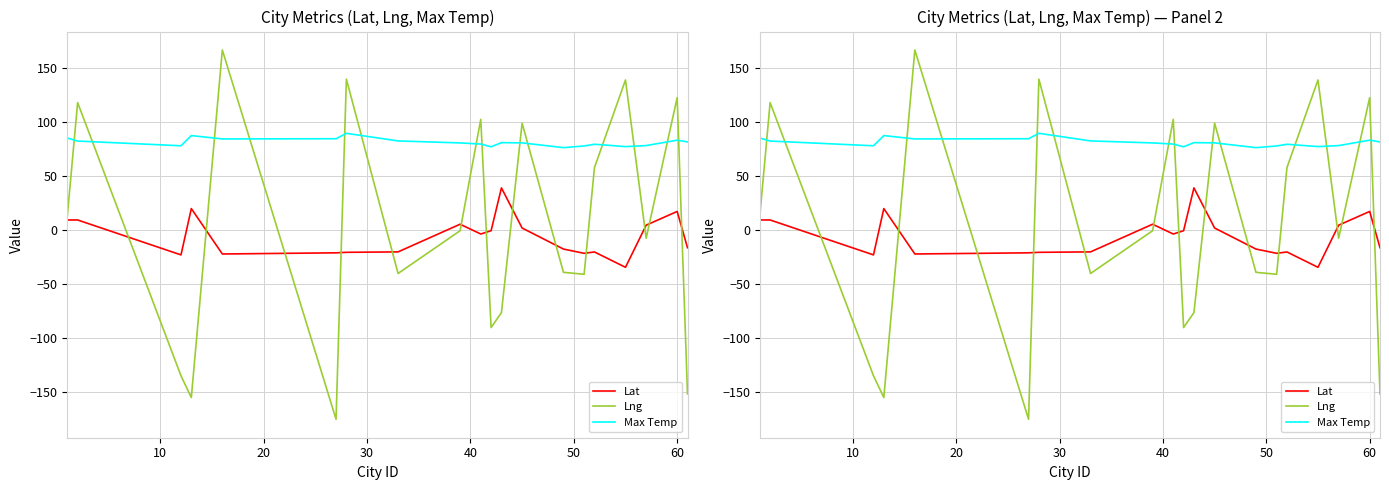

How many negative values does the Lng series have?

11